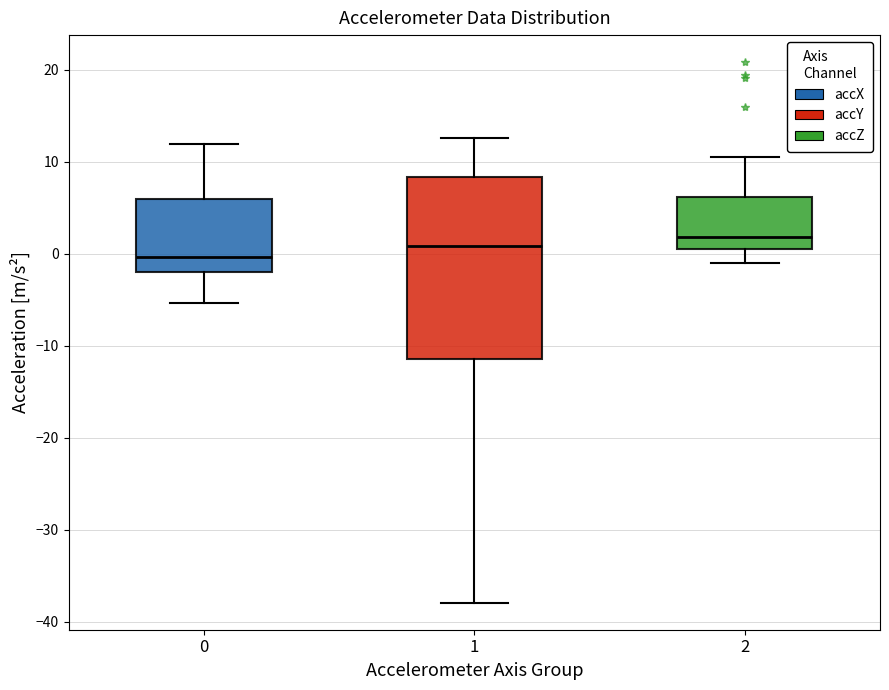

Which box's median line is the lowest?

0